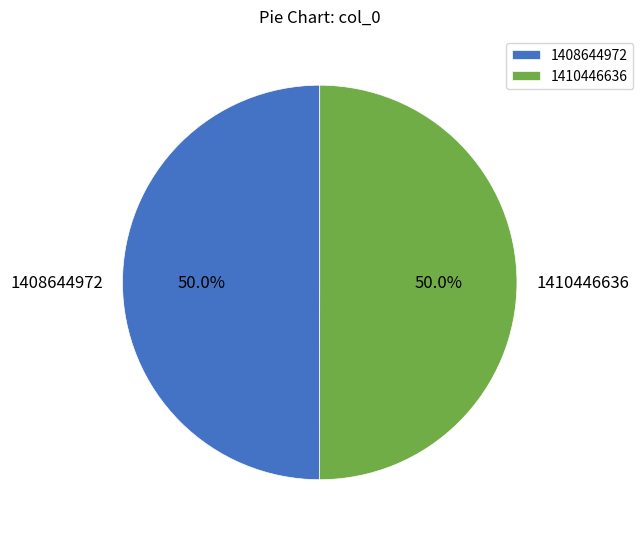

What percentage is NOT represented by 1410446636?

50.0%